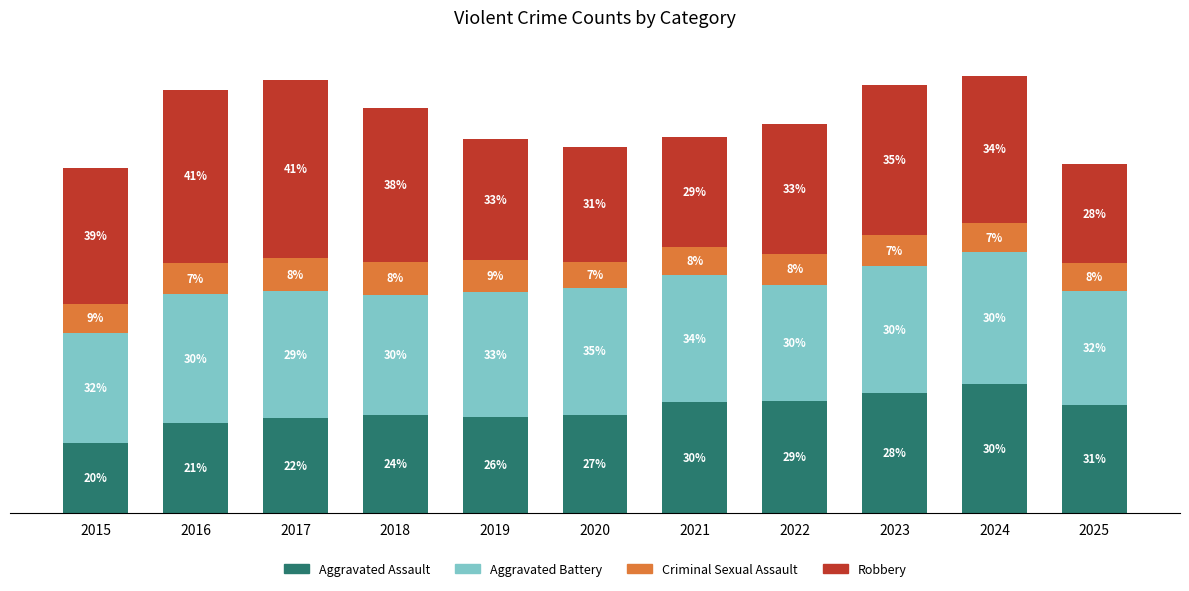

What are all the series names shown in the legend?

Aggravated Assault, Aggravated Battery, Criminal Sexual Assault, Robbery